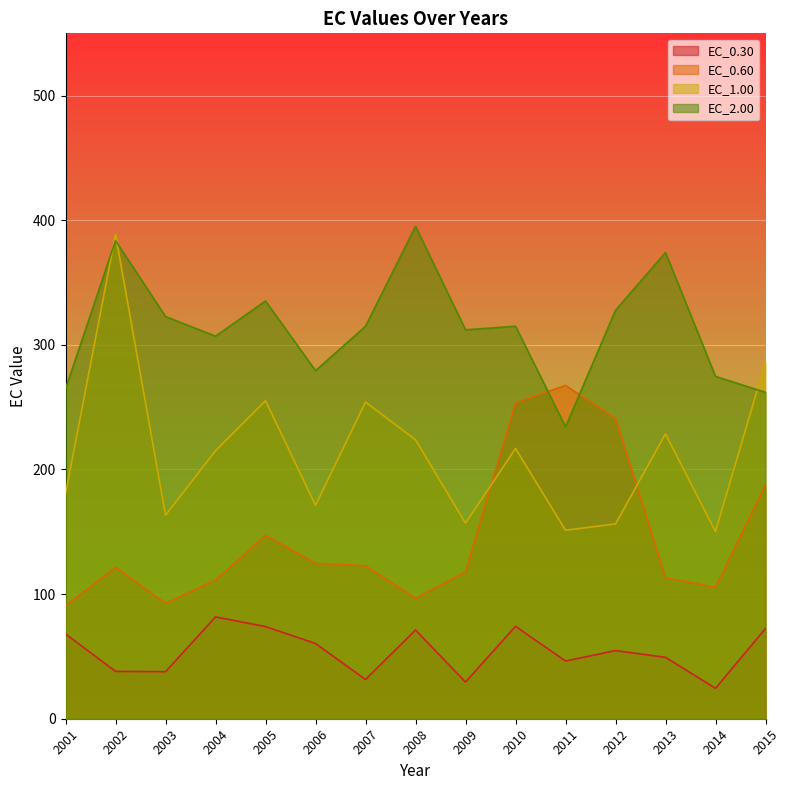

Which series changed the most between 2001 and 2003?

EC_2.00